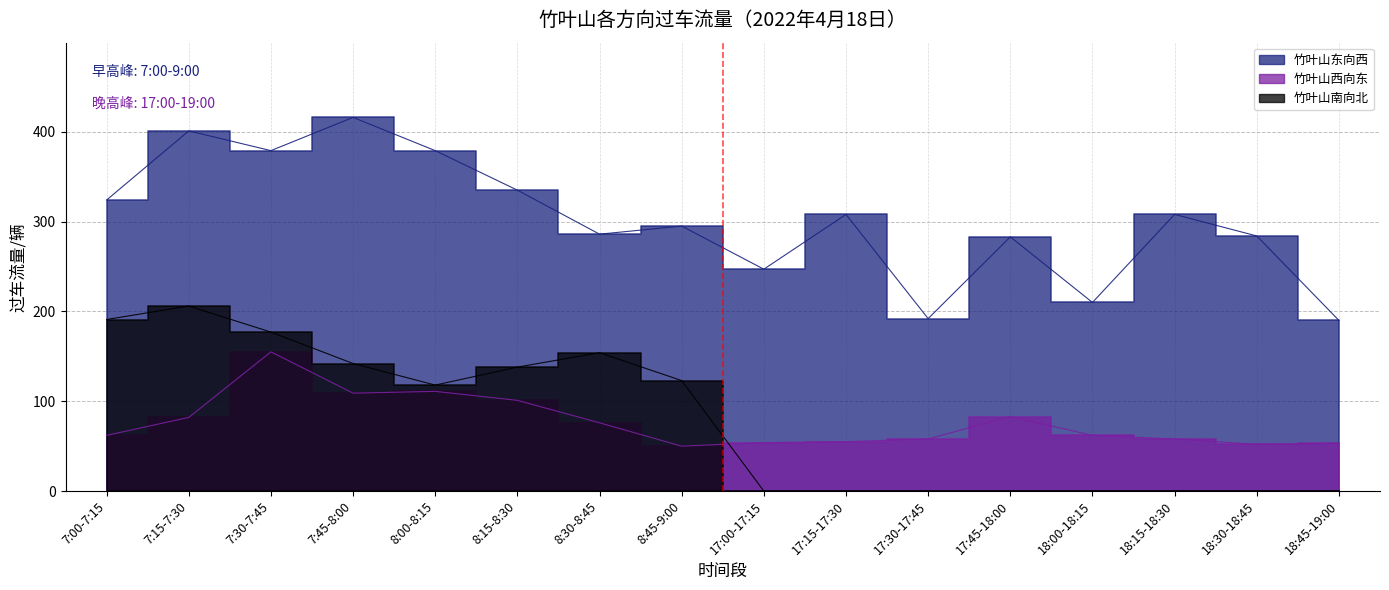

What is the difference between the 竹叶山西向东 values at 7:15-7:30 and 7:45-8:00?

27